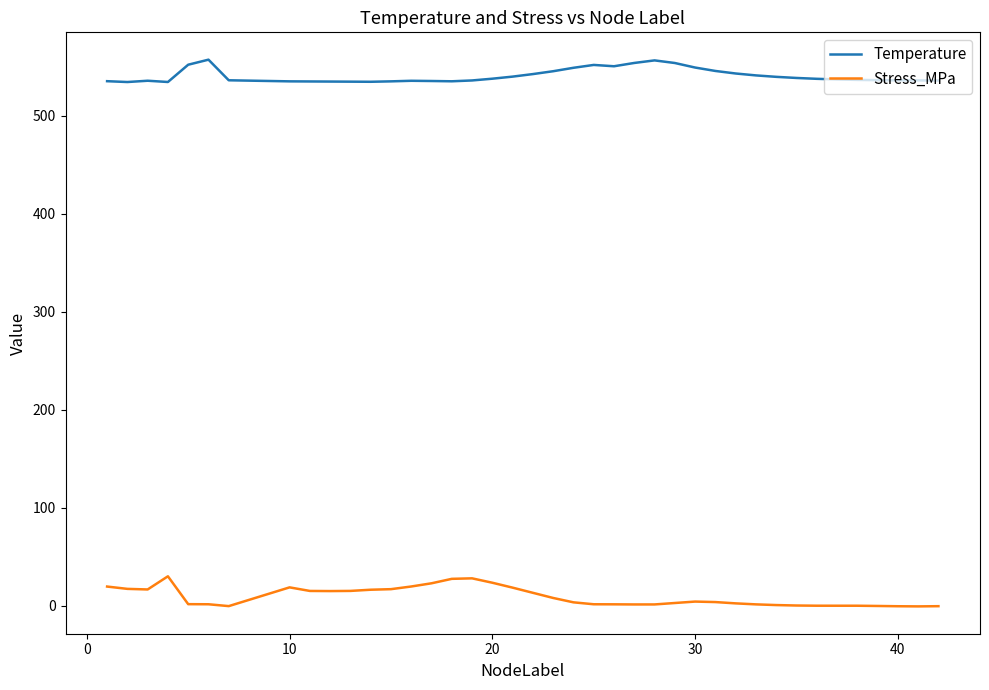

True or false: Stress_MPa and Temperature cross at least once.

False